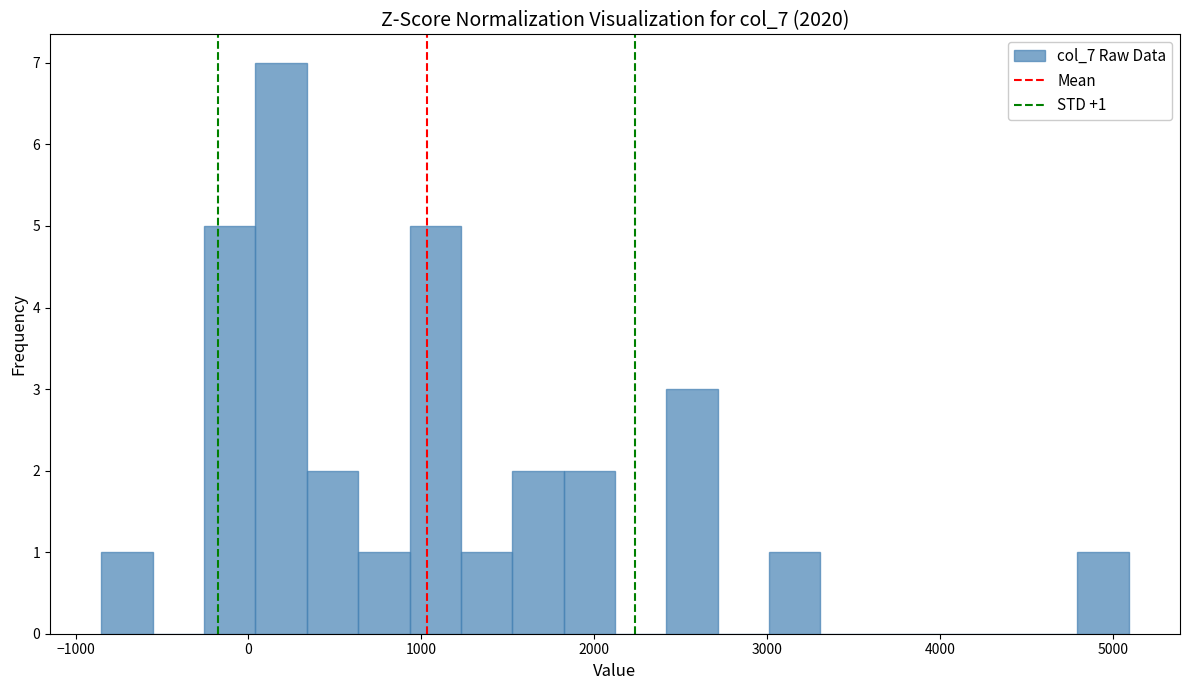

Read against the x-axis, roughly where is the centre of the tallest bar?

200